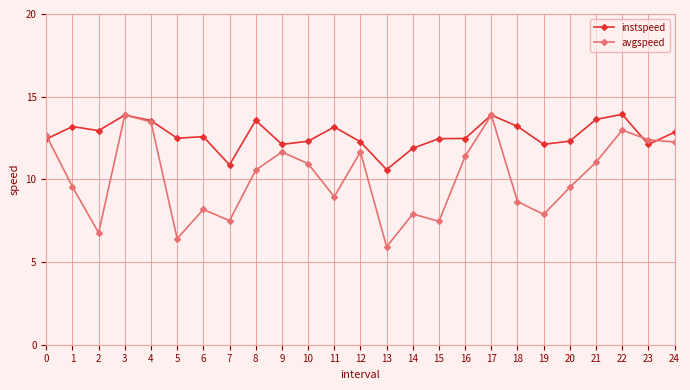

How many lines are shown in the chart?

2